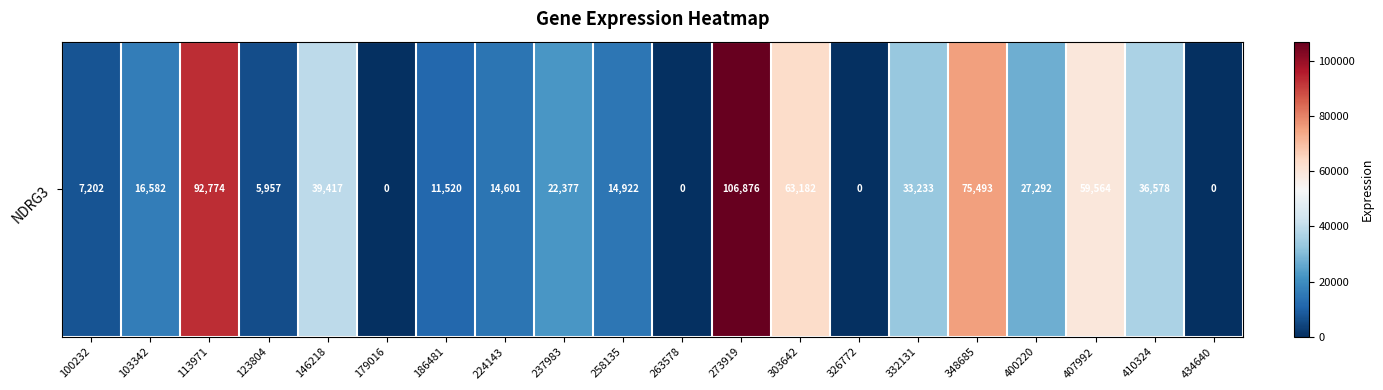

What is the sum of all values?

627570